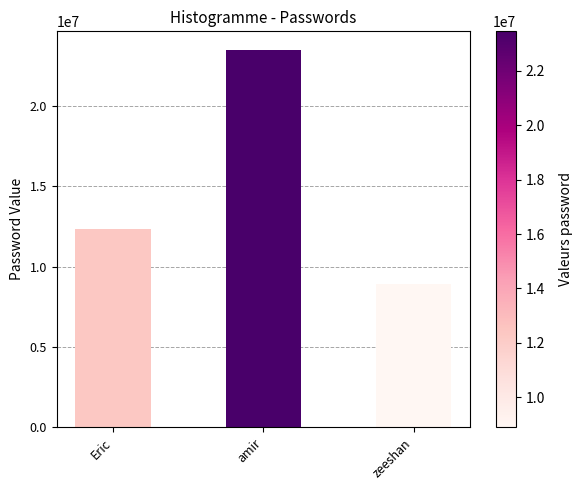

What is the minimum value shown in the chart?

8888888